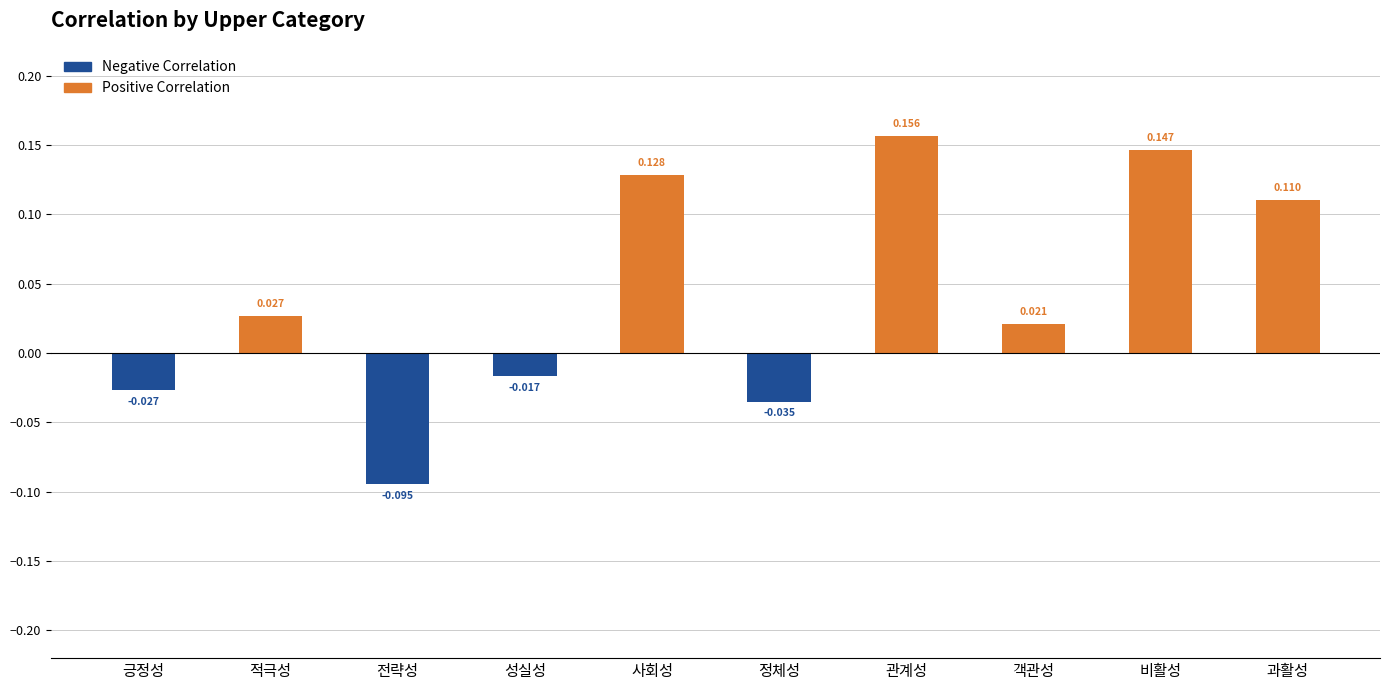

Are the bars grouped side by side (vs. stacked)?

No